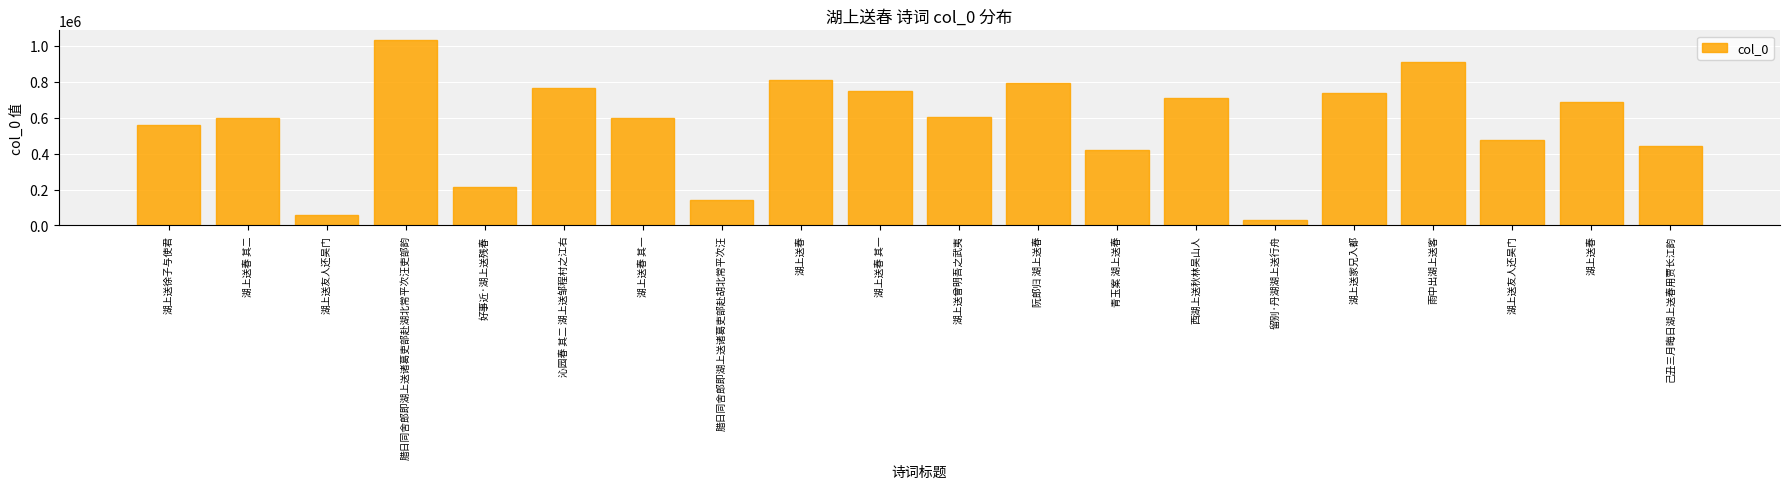

What is the difference between the maximum and minimum values?

1004232